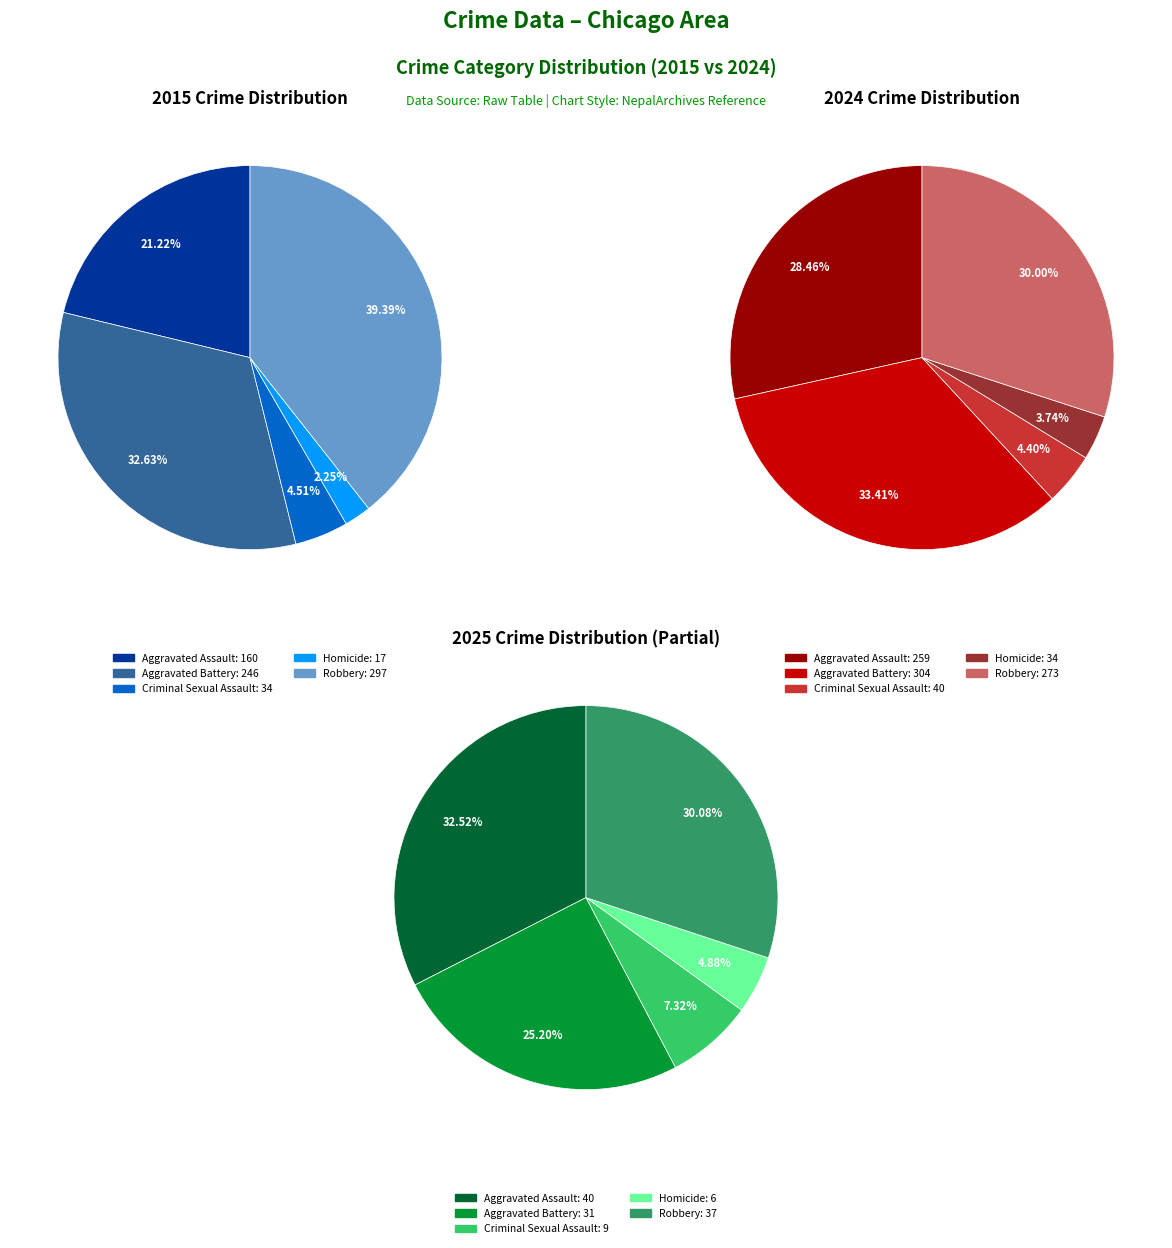

To the nearest percent, what percentage of the pie is Criminal Sexual Assault?

5%